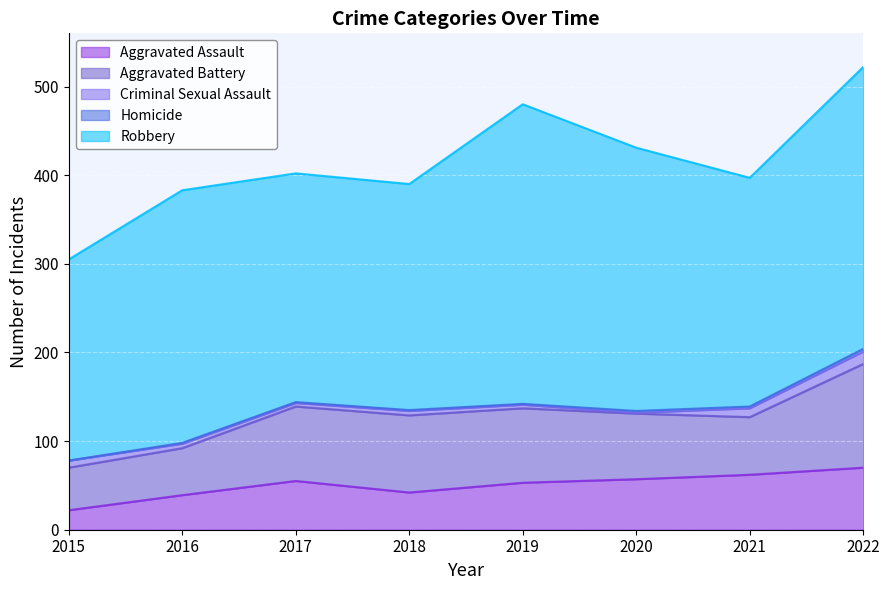

True or false: Homicide has a value of 1 at 2022.

False